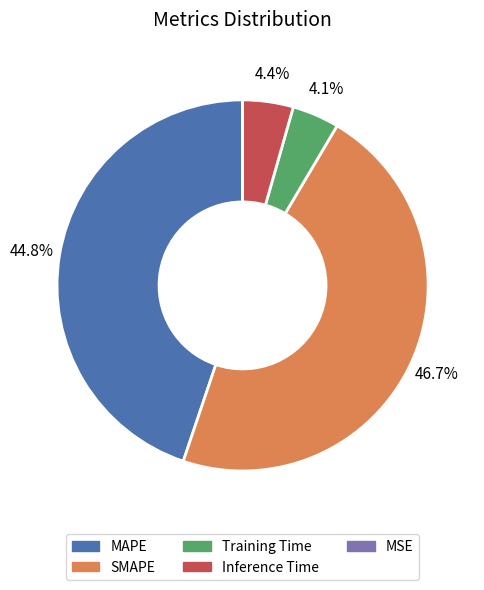

What percentage is the Inference Time slice, to the nearest percent?

4%